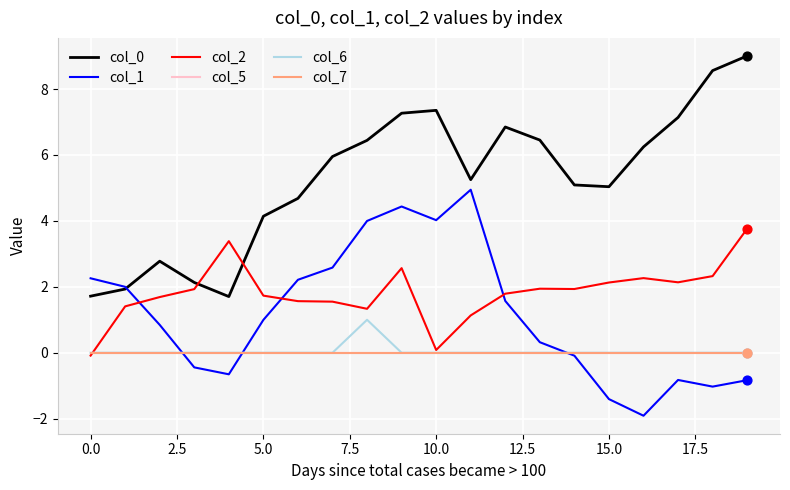

Is this an area chart (filled region under the line)?

No